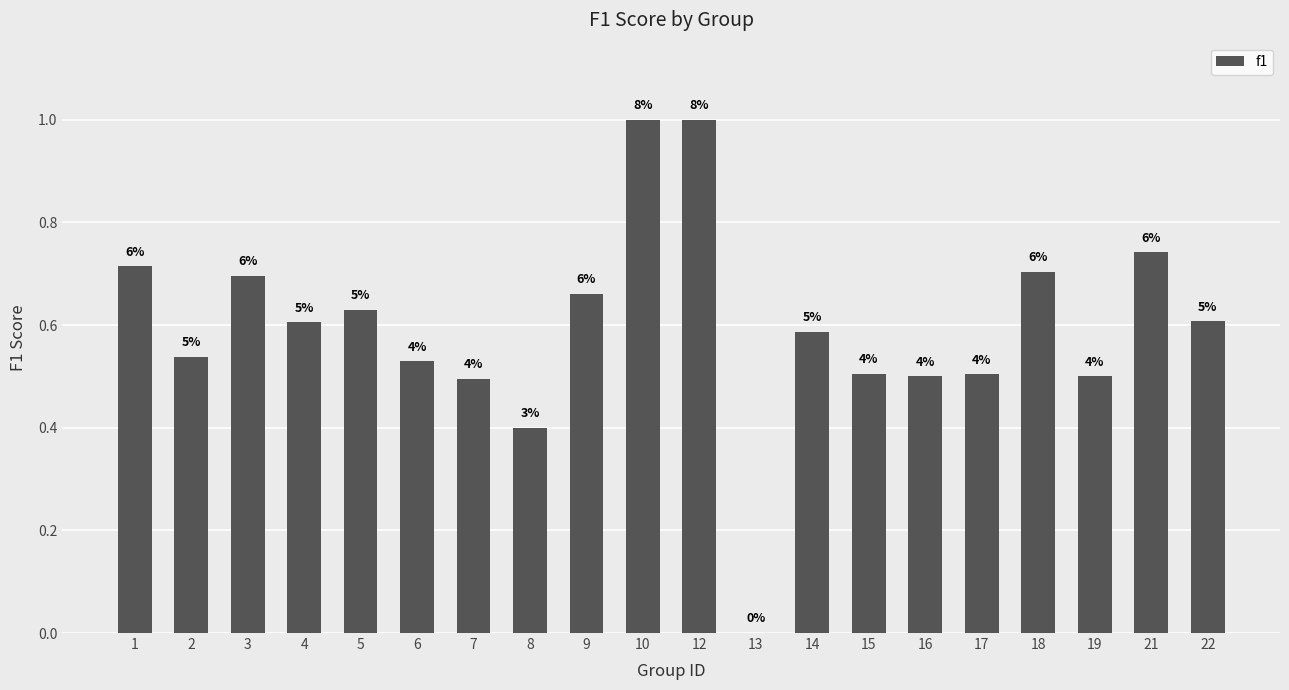

The value at 10 is 1.6. True or false?

False